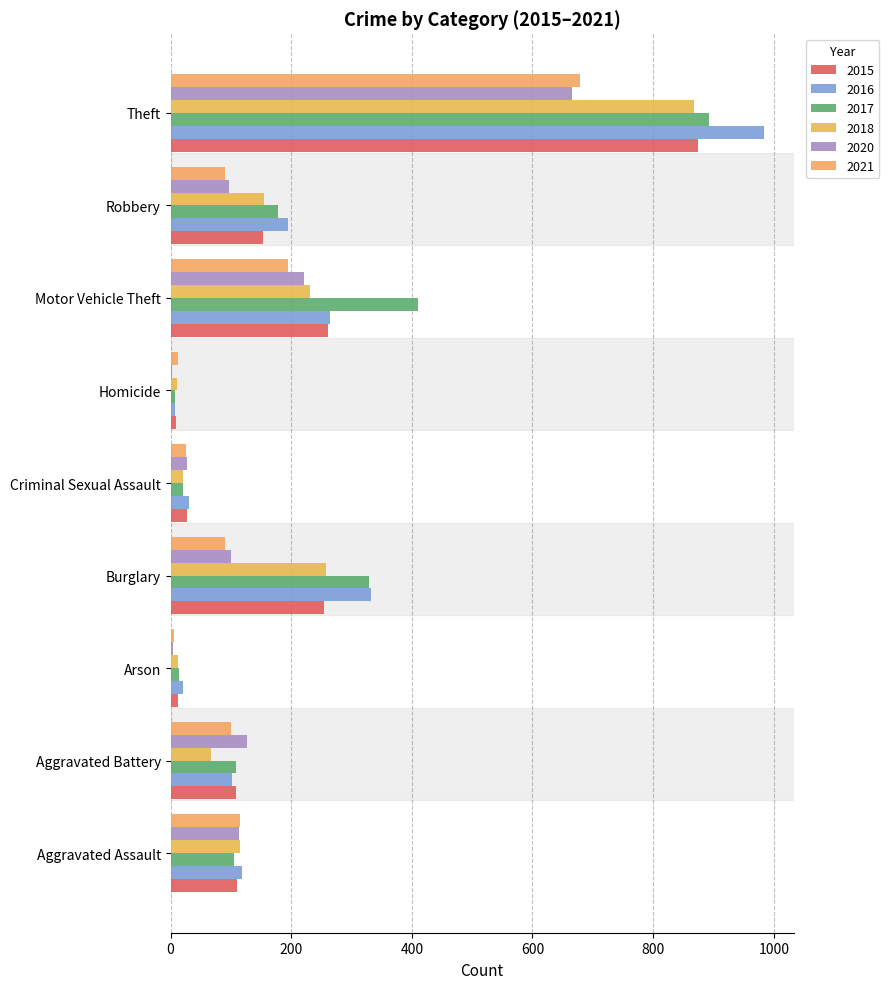

True or false: 2021 has a value of 91 at Robbery.

True